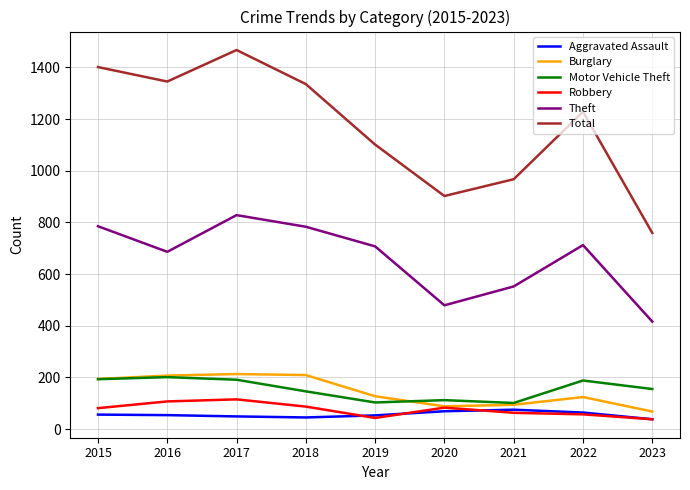

True or false: Total and Aggravated Assault intersect in this chart.

False